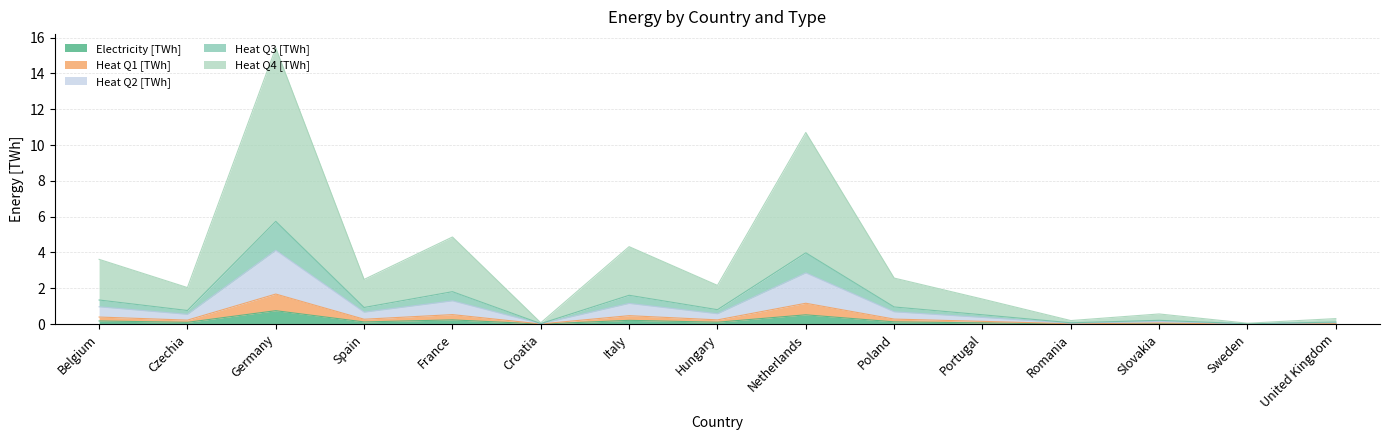

Where is the first local maximum for Heat Q3 [TWh]?

Germany